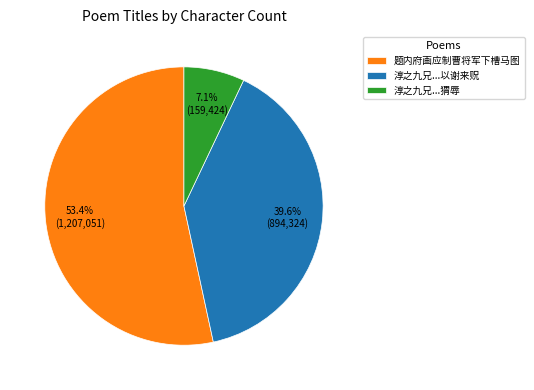

How many slices are in this pie chart?

3